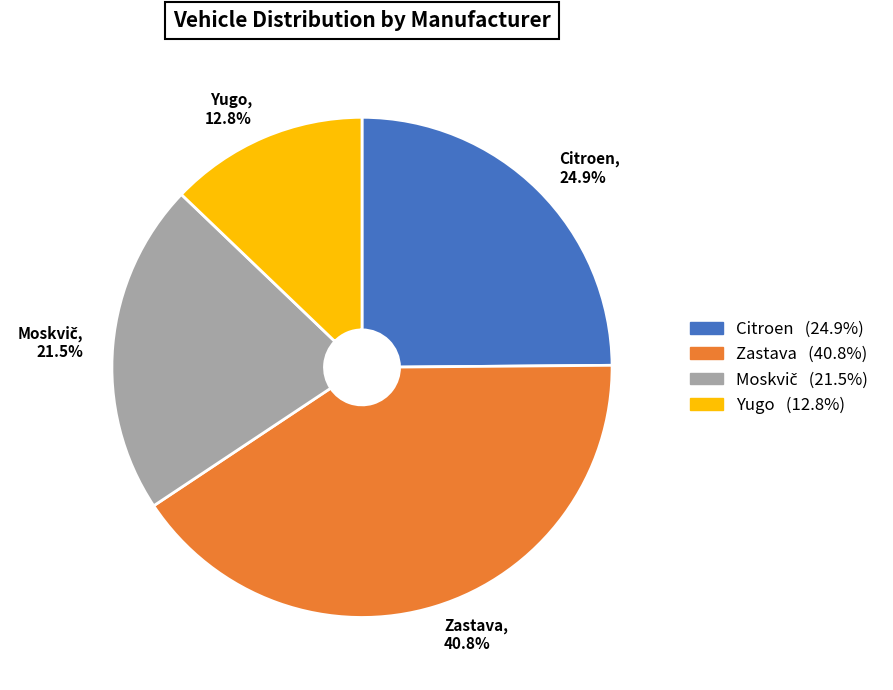

How many segments does this pie chart have?

4